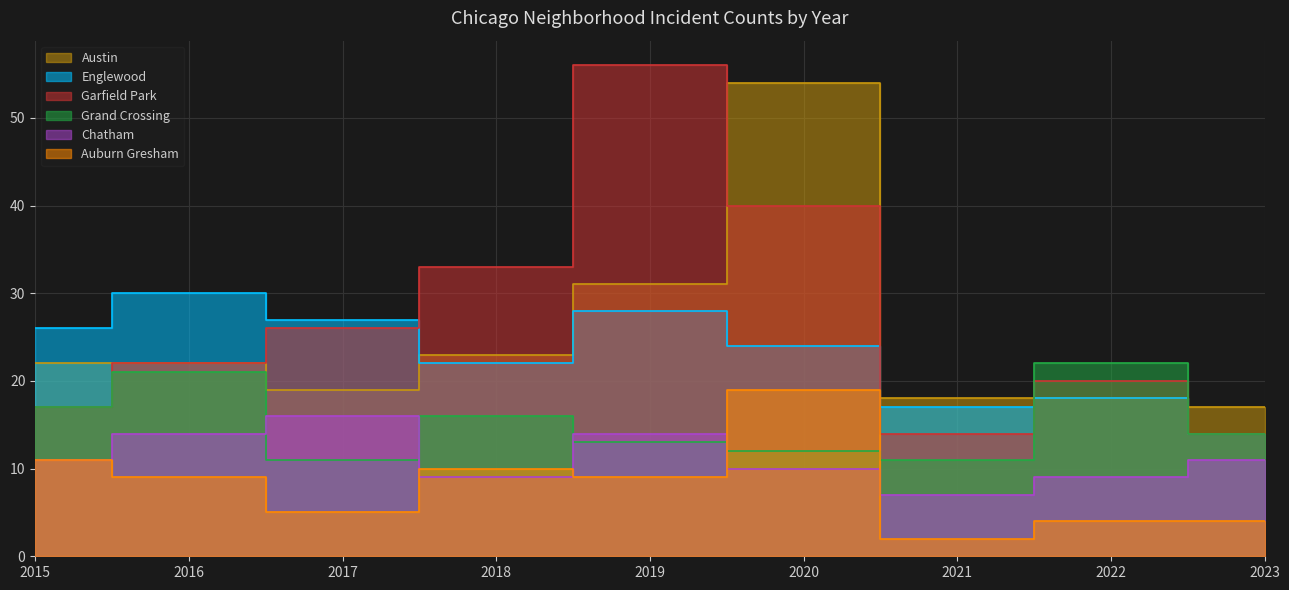

Count the number of categories in the chart.

9